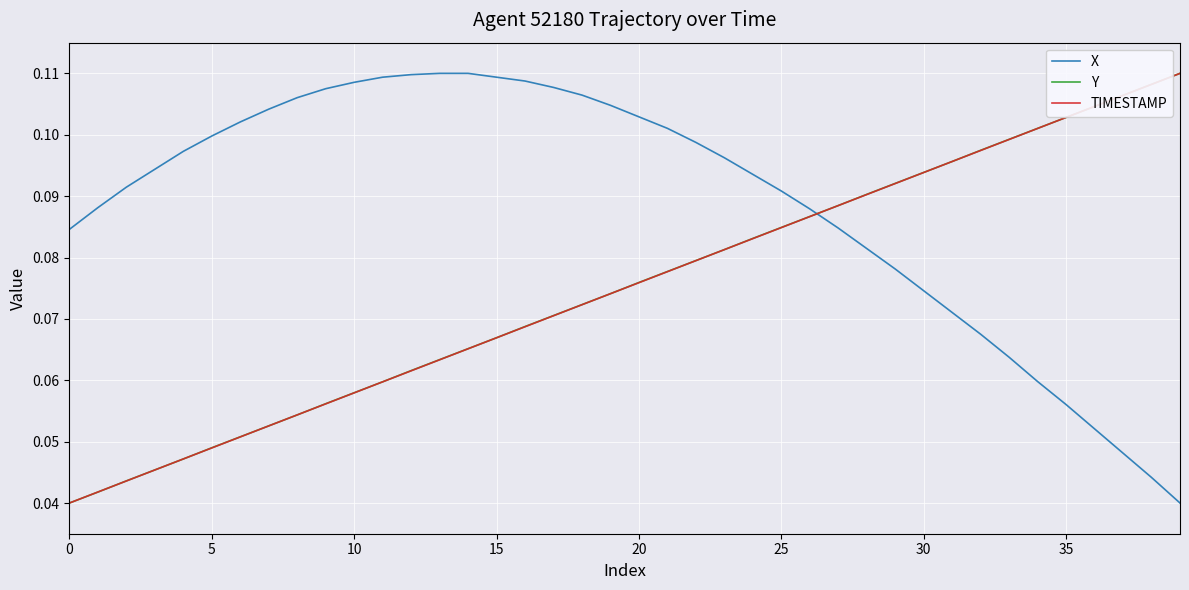

Count the number of categories in the chart.

40